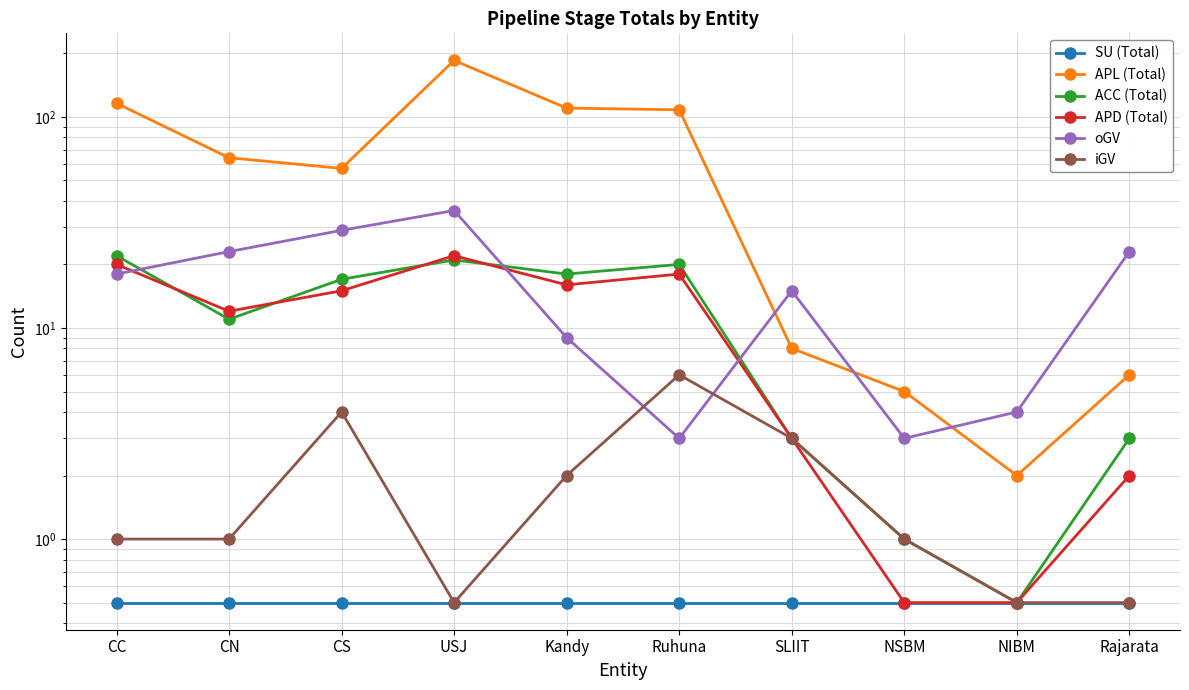

Which has a higher value, Rajarata or USJ?

Rajarata